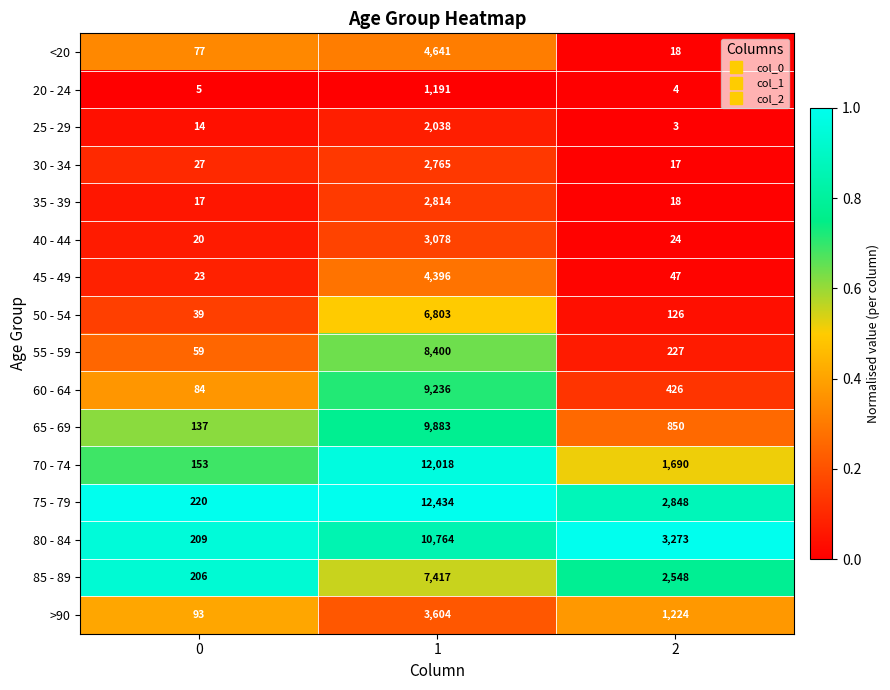

What is the highest value of the 45 - 49 series?

4396